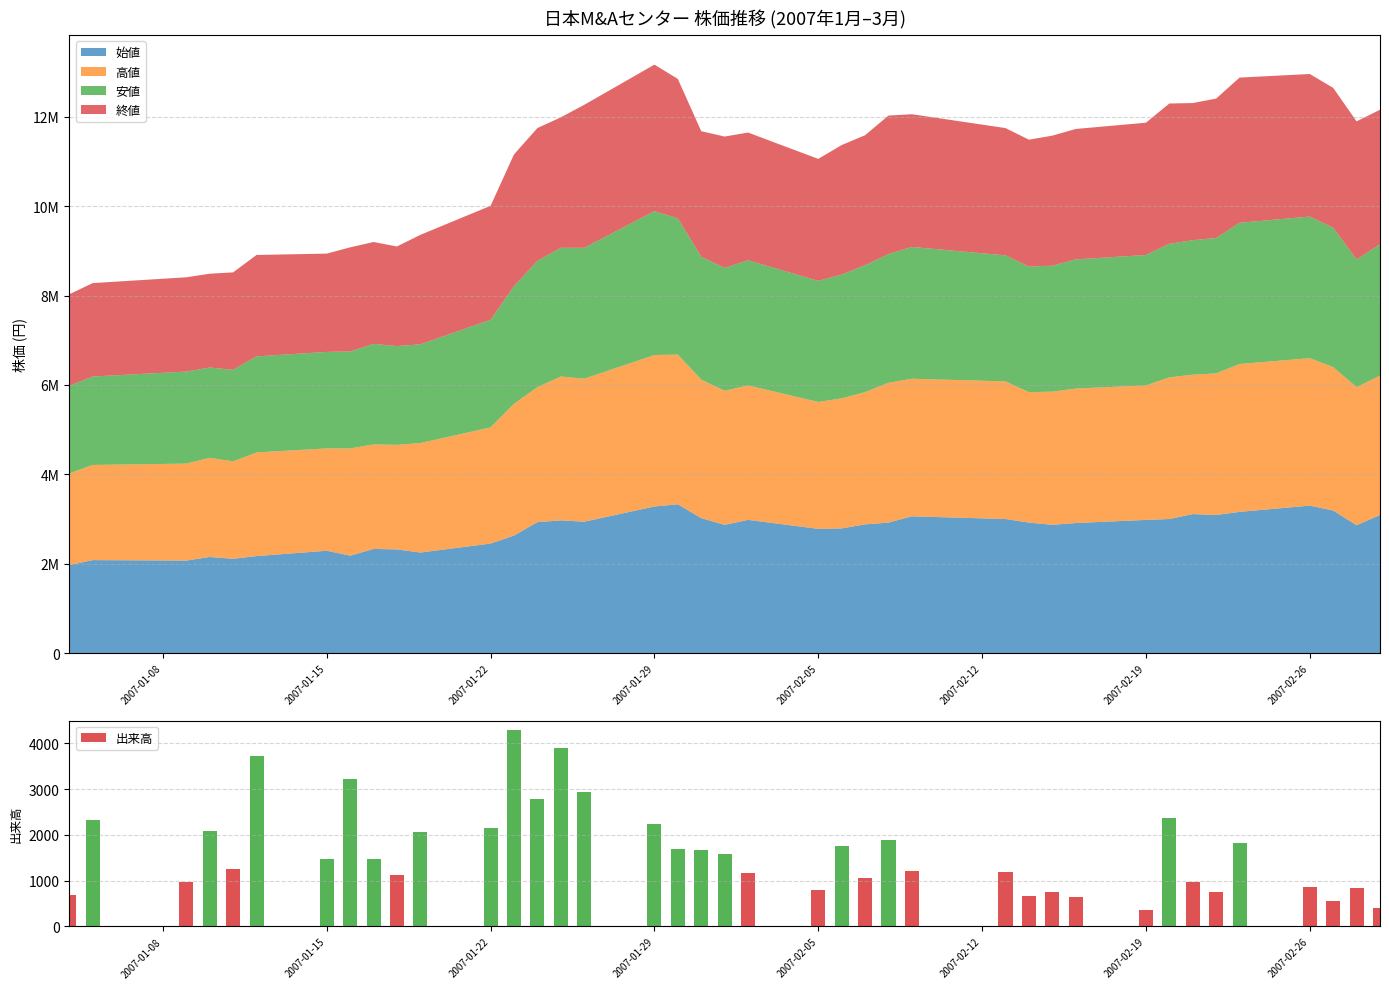

What is the minimum value shown in the chart?

352